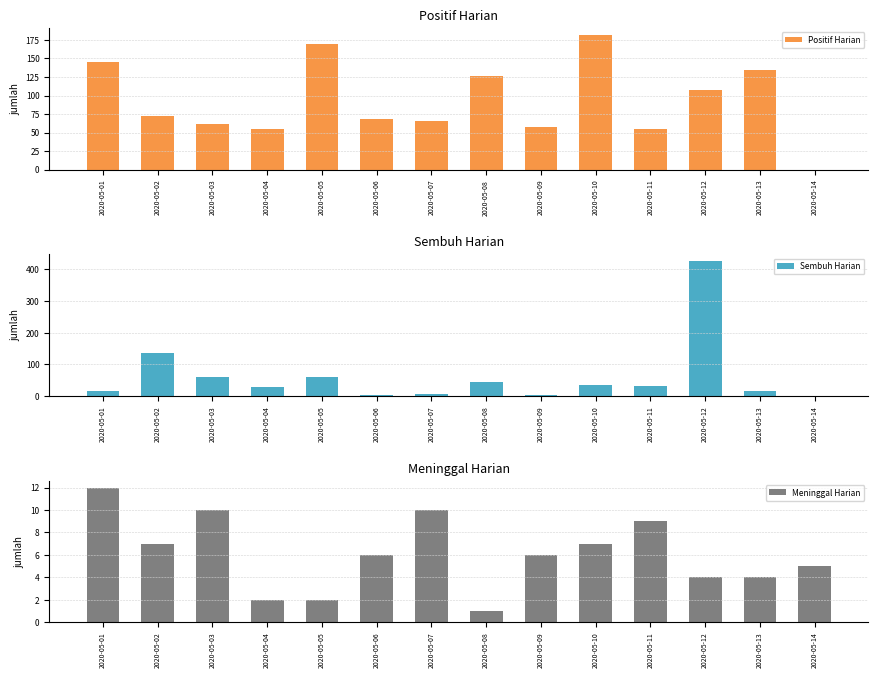

What is the average value of the Meninggal Harian series?

6